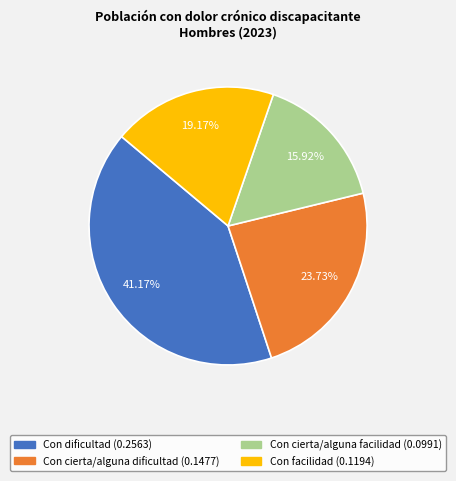

True or false: Con cierta/alguna facilidad accounts for 16% of the total.

True